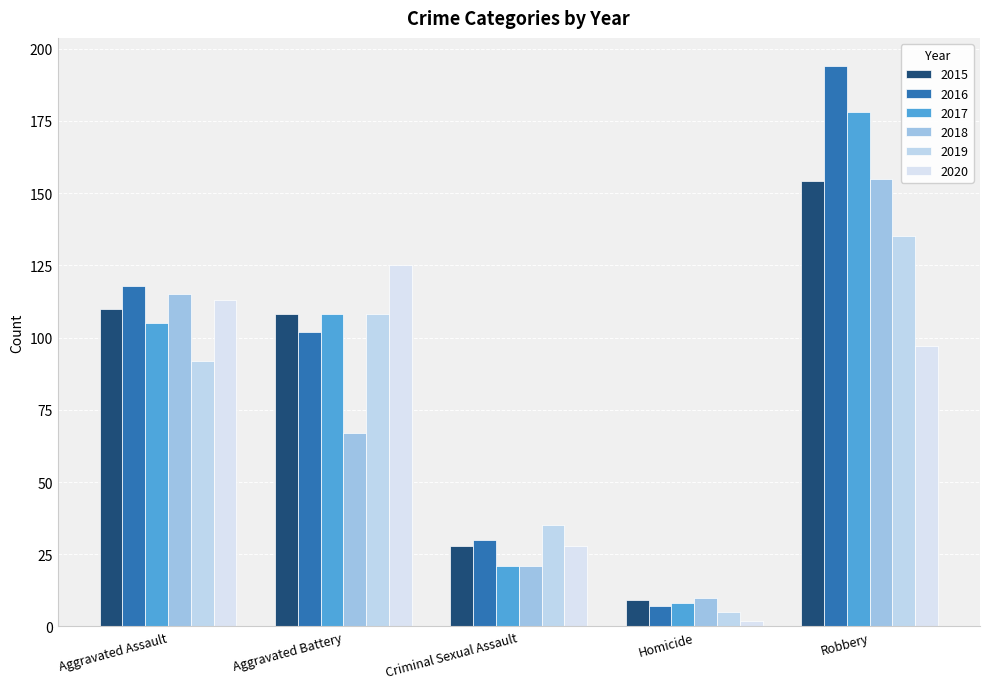

Count the number of data series in this chart.

6